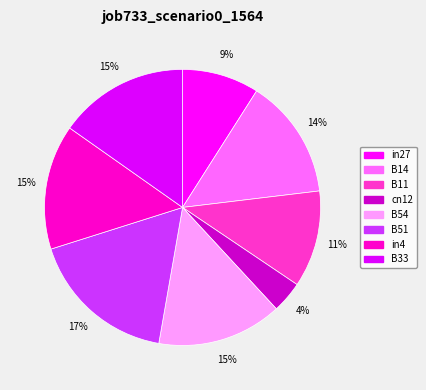

Does B14 represent more than half of the total?

No